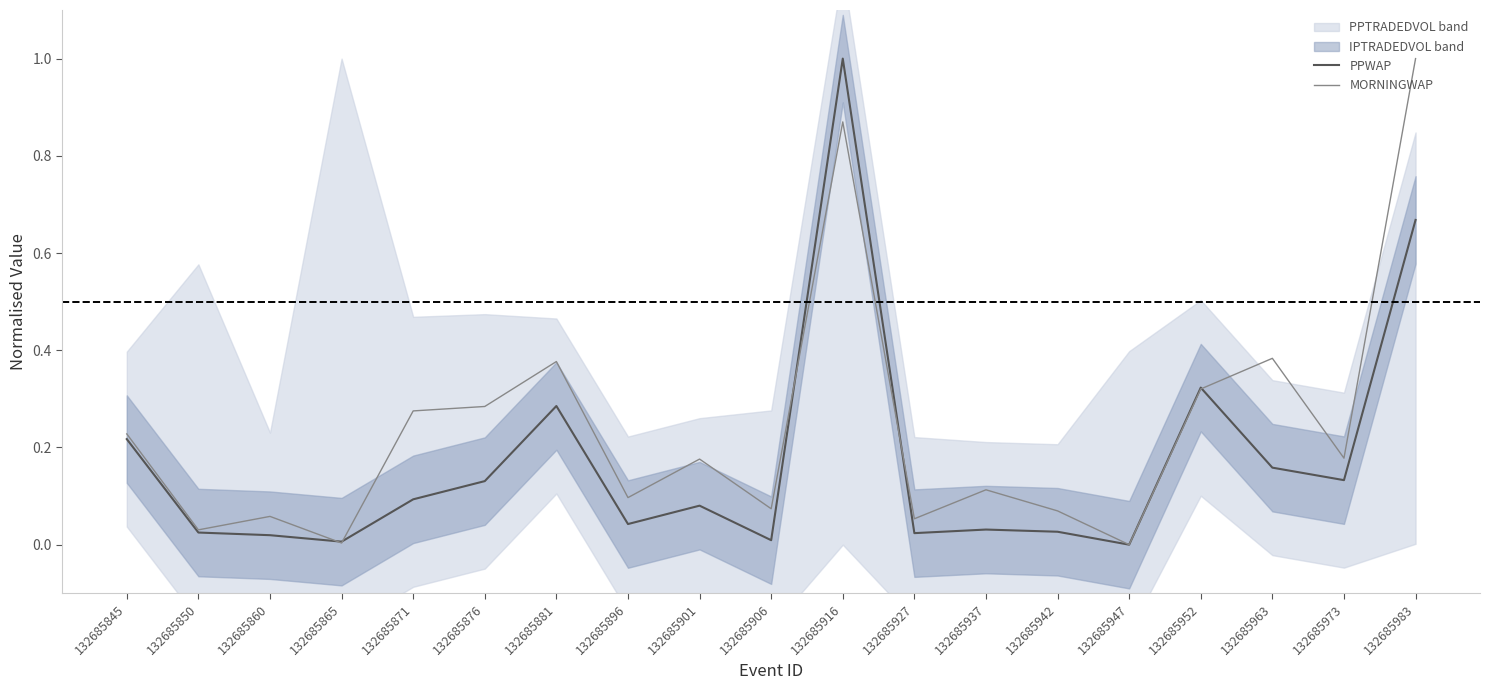

At which category does PPWAP reach its first local valley?

132685865